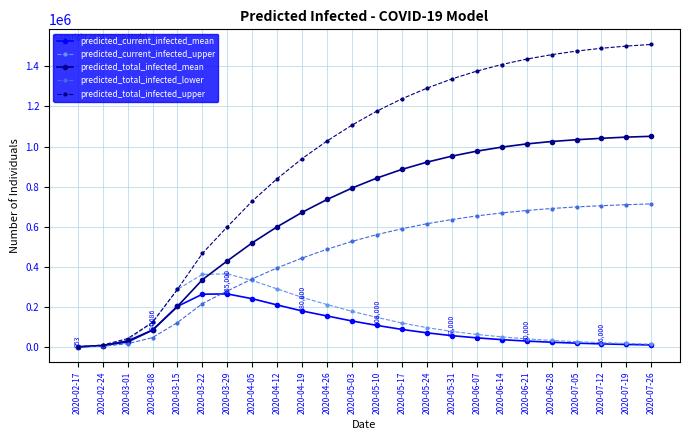

Which series changed the most between 2020-03-15 and 2020-05-10?

predicted_total_infected_upper